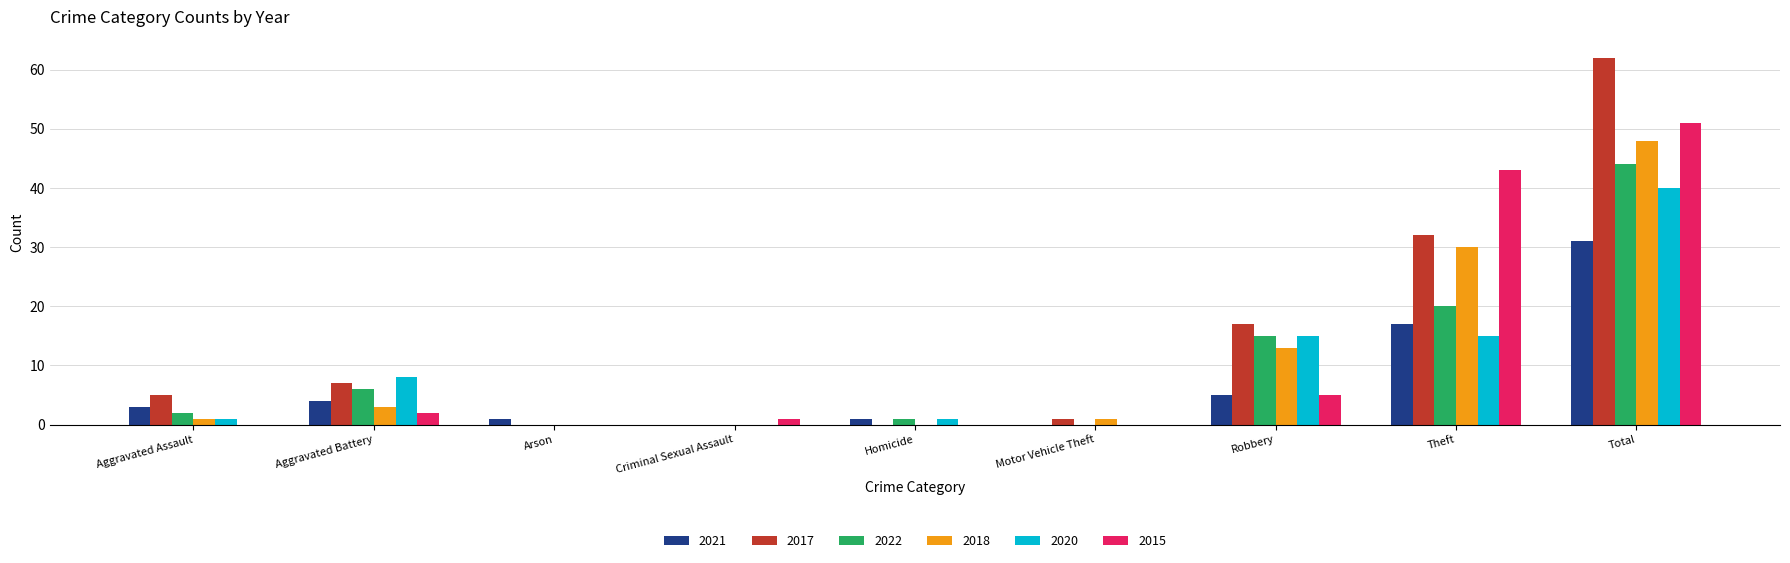

Are the bars horizontal?

No